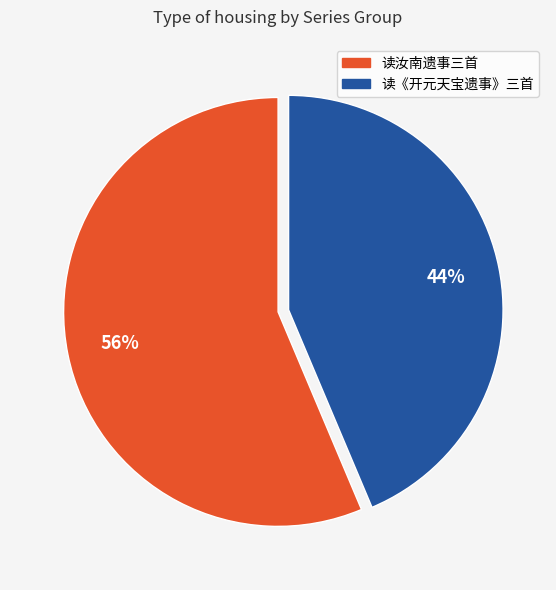

Is there any slice that represents more than half of the pie?

Yes